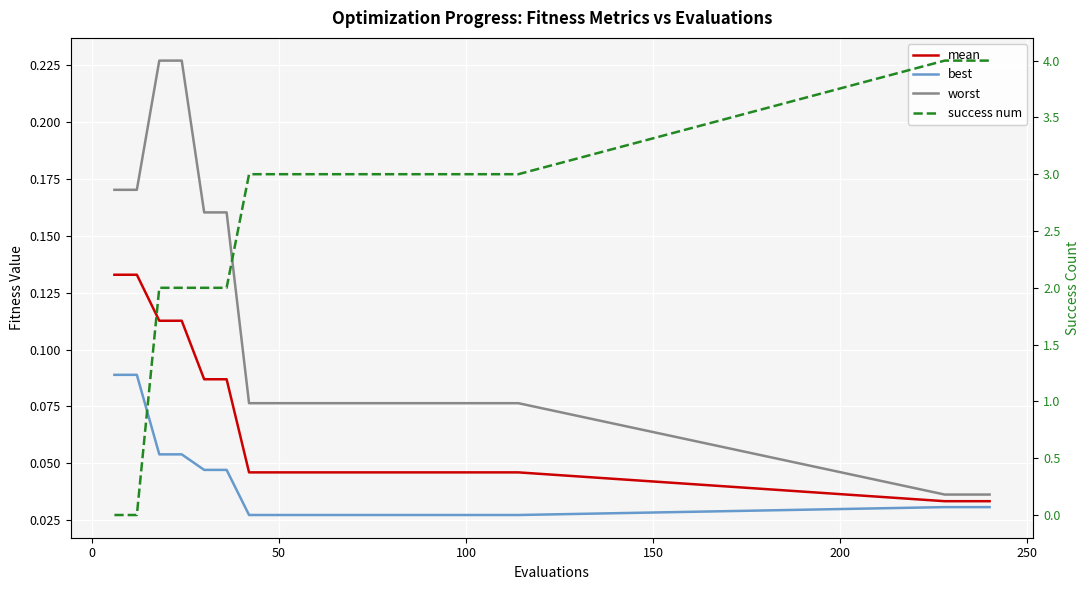

What is the average value of the success num series?

2.7